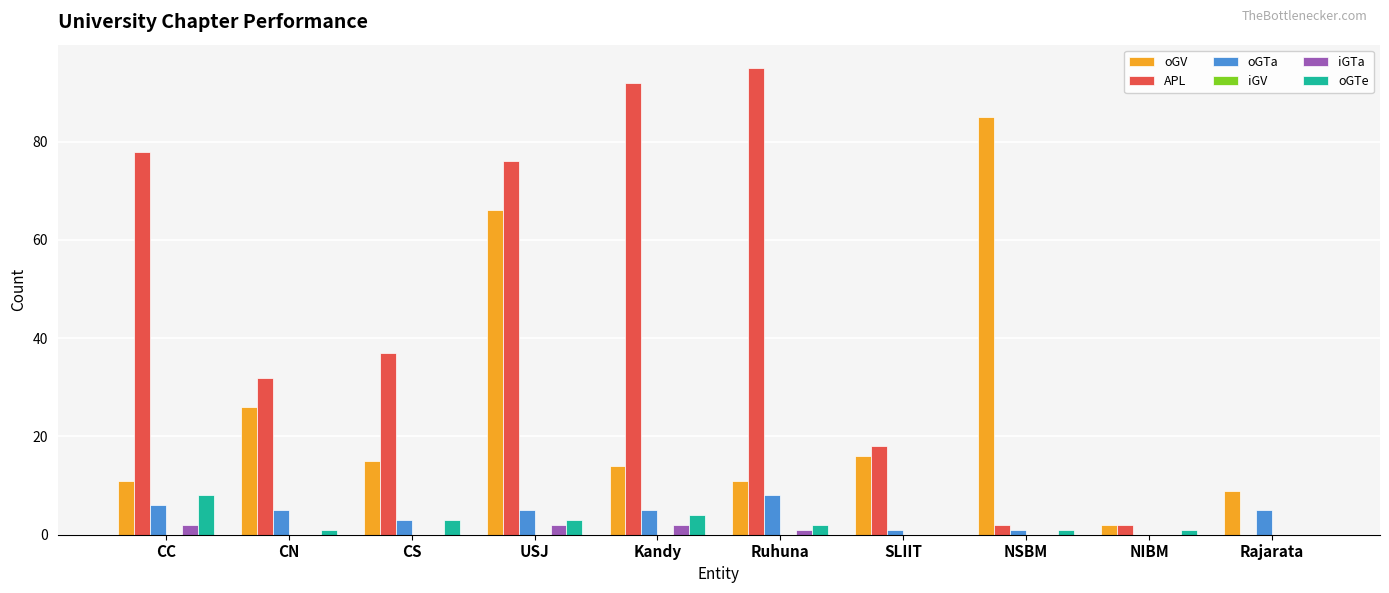

At which label is APL closest to 47?

CS